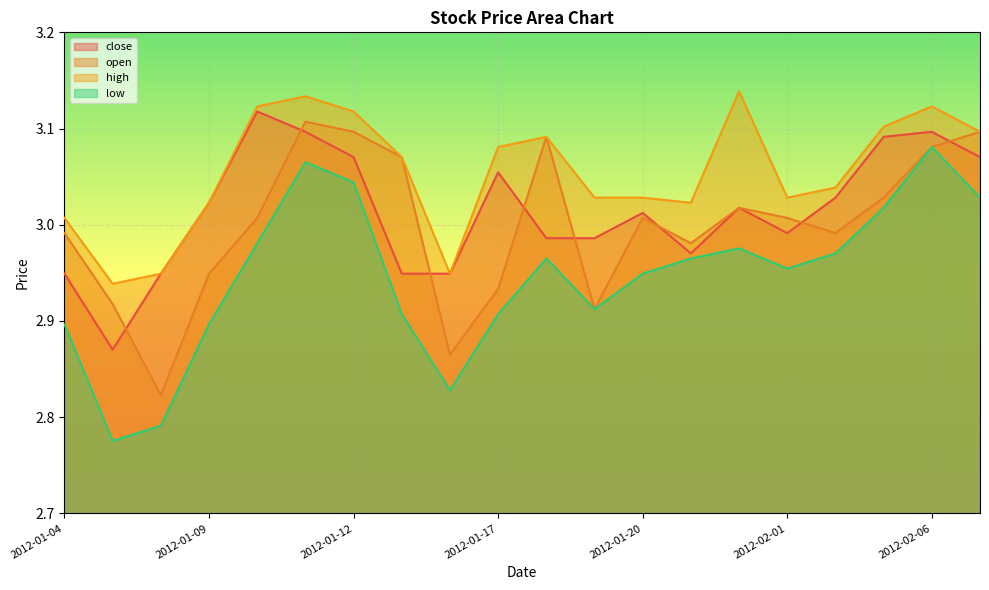

What is the label of the 11th point from the left?

2012-01-18